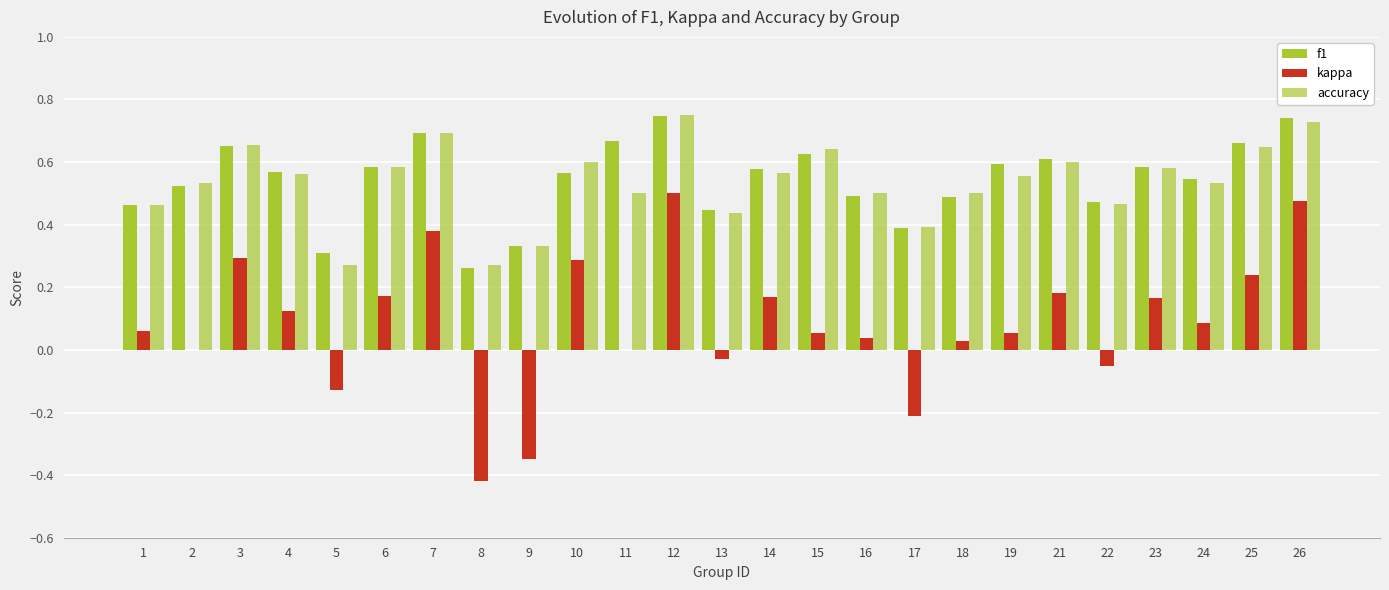

Which category has the highest value in the kappa series?

12